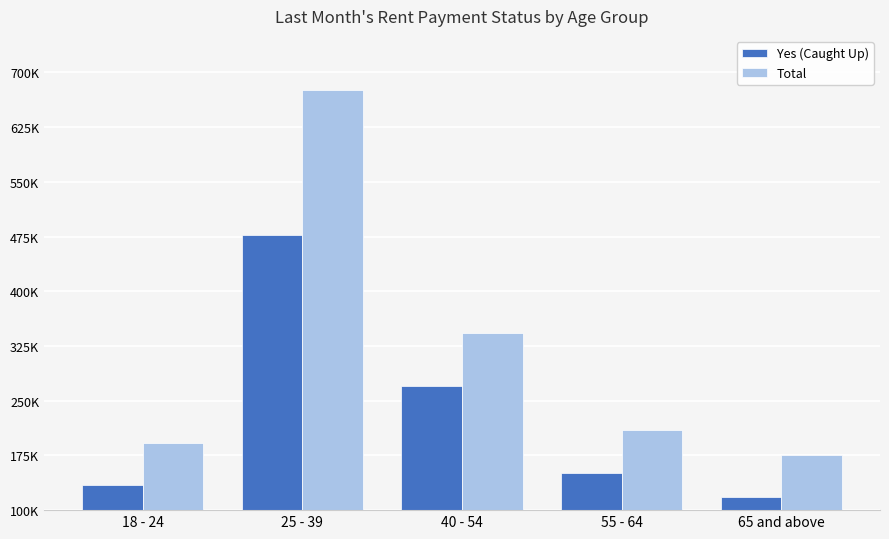

Which category has the highest value in the Yes (Caught Up) series?

25 - 39